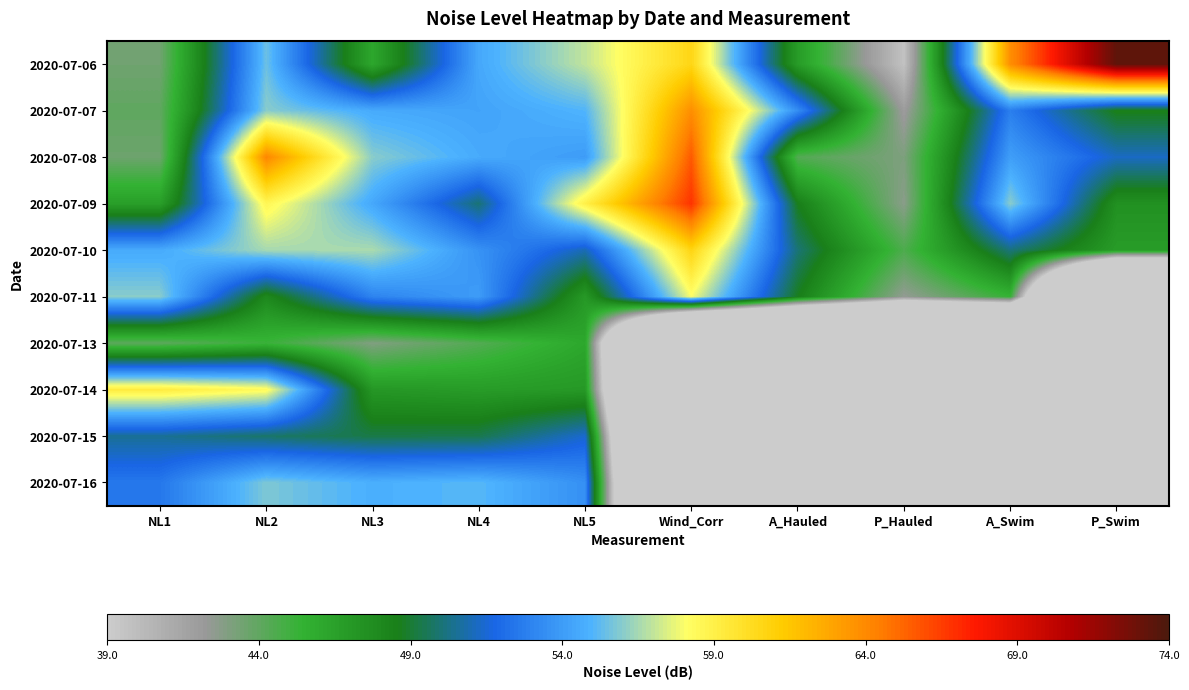

At which category is the sum across all series the highest?

NL2